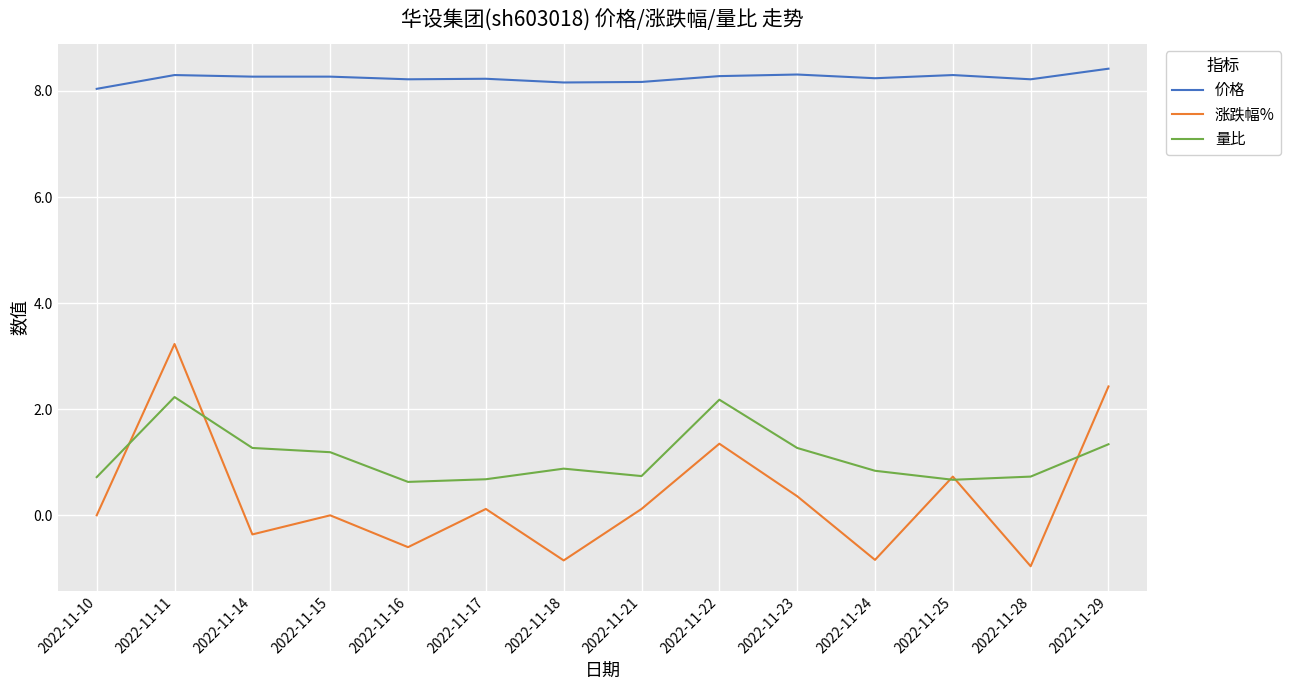

At which category is the sum across all series the highest?

2022-11-11